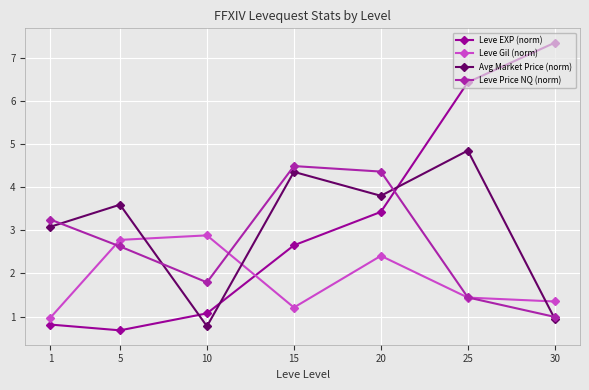

What is the difference between the highest and lowest values at 20?

2.0